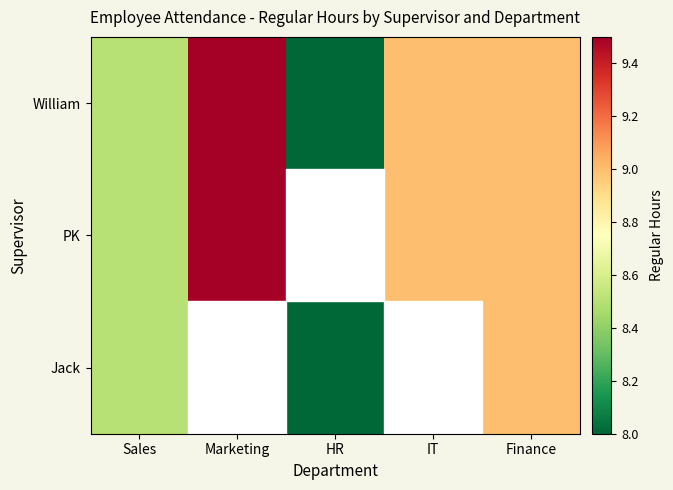

Which label corresponds to the smallest value in the chart?

HR